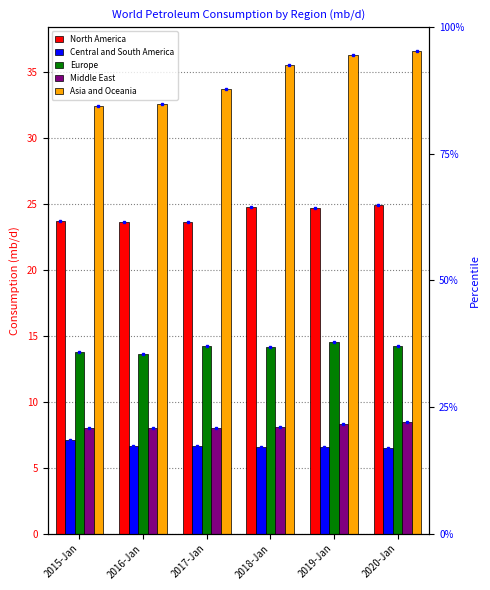

Which series has the largest total across all categories?

Asia and Oceania